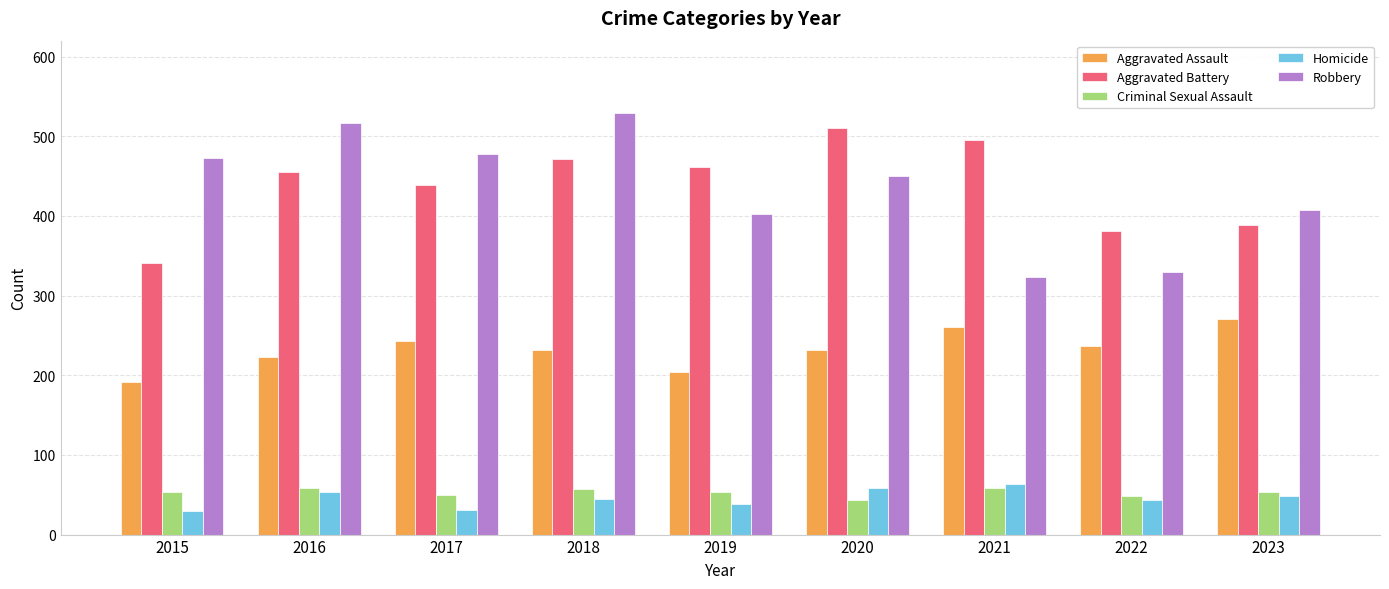

What is the minimum value for Aggravated Assault?

191